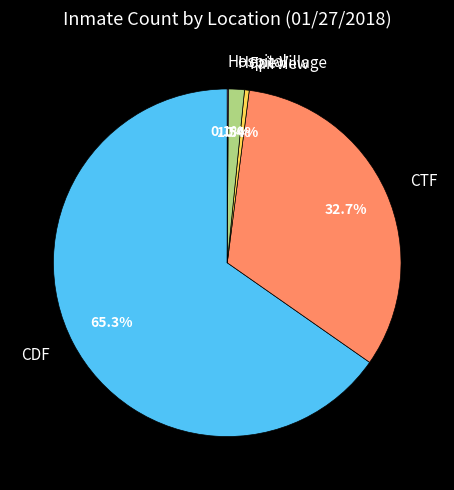

Combined, what portion of the pie is CTF and Hope Village?

34.2%